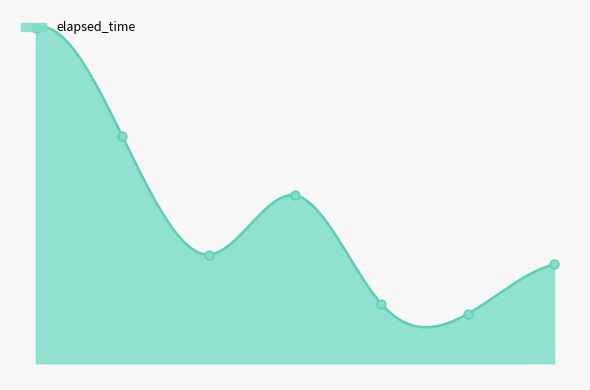

Between 5 and 7, which is larger?

7